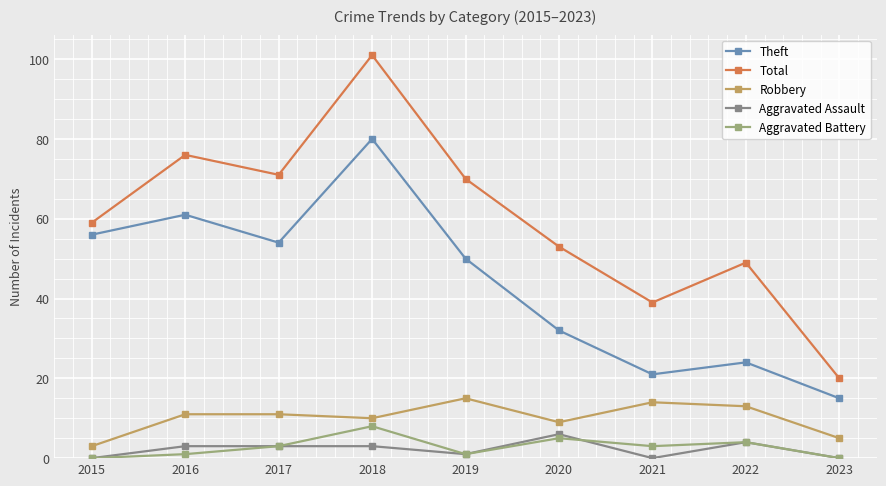

What is the lowest value of the Robbery series?

3